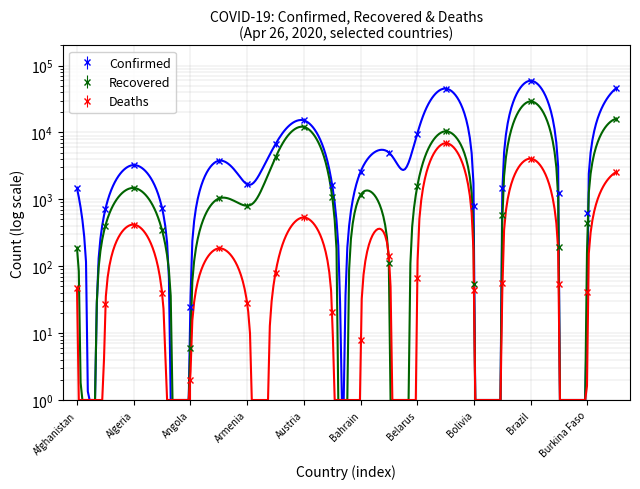

At which category does Recovered reach its first local valley?

Angola